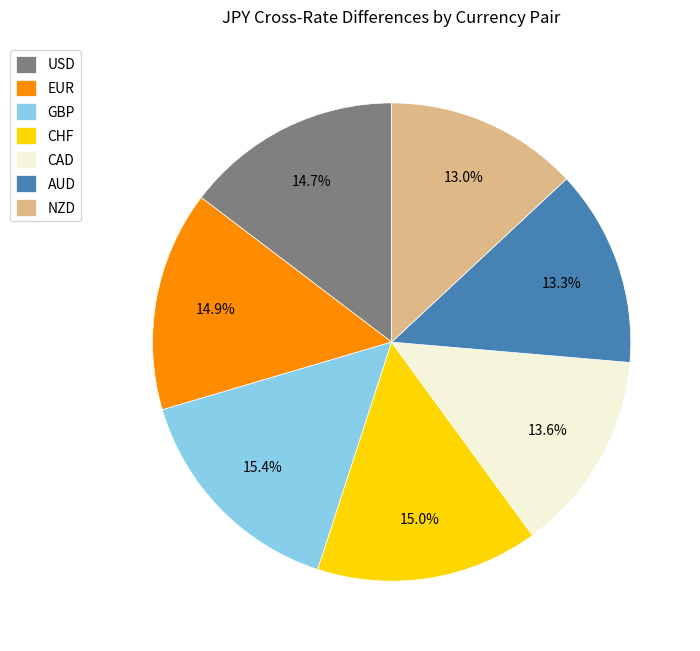

The AUD slice represents 13% of the pie. True or false?

True